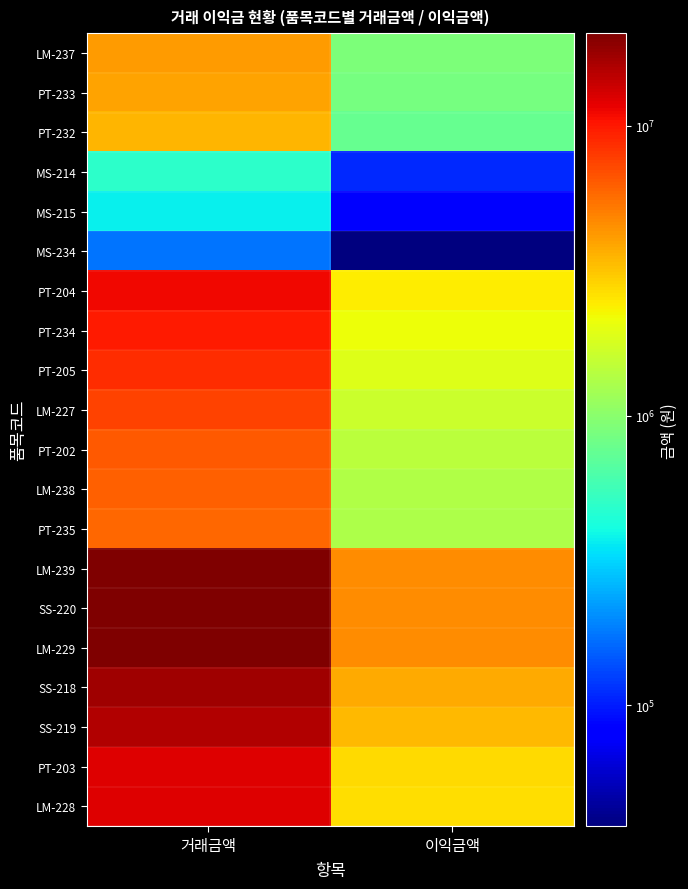

Between 이익금액 and 거래금액, which is larger?

거래금액